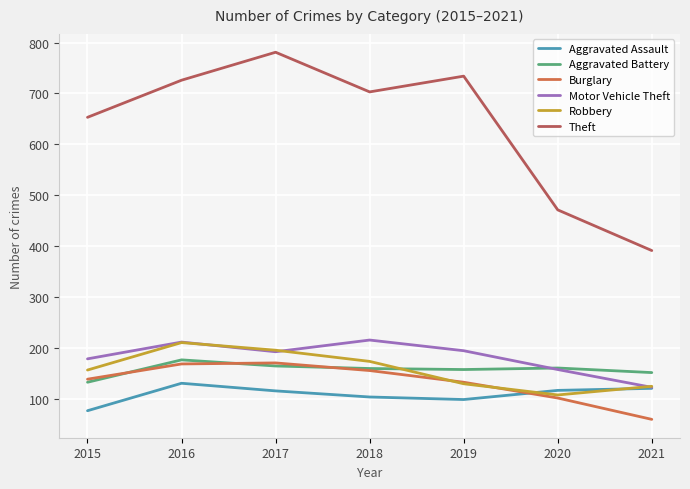

The Robbery series shows 210 at 2016. True or false?

True